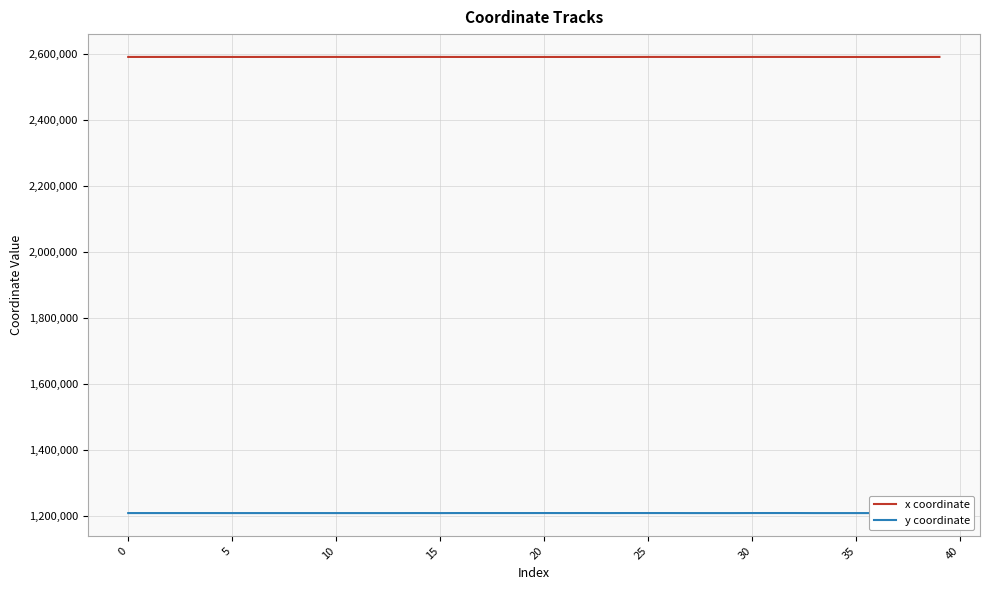

Rank the series by their maximum value, from lowest to highest.

y coordinate, x coordinate